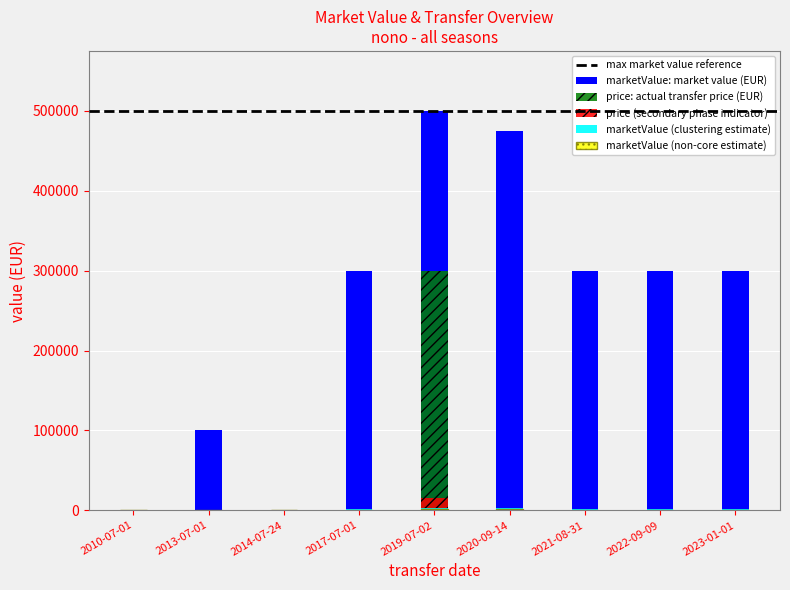

How many data points does each series have?

9